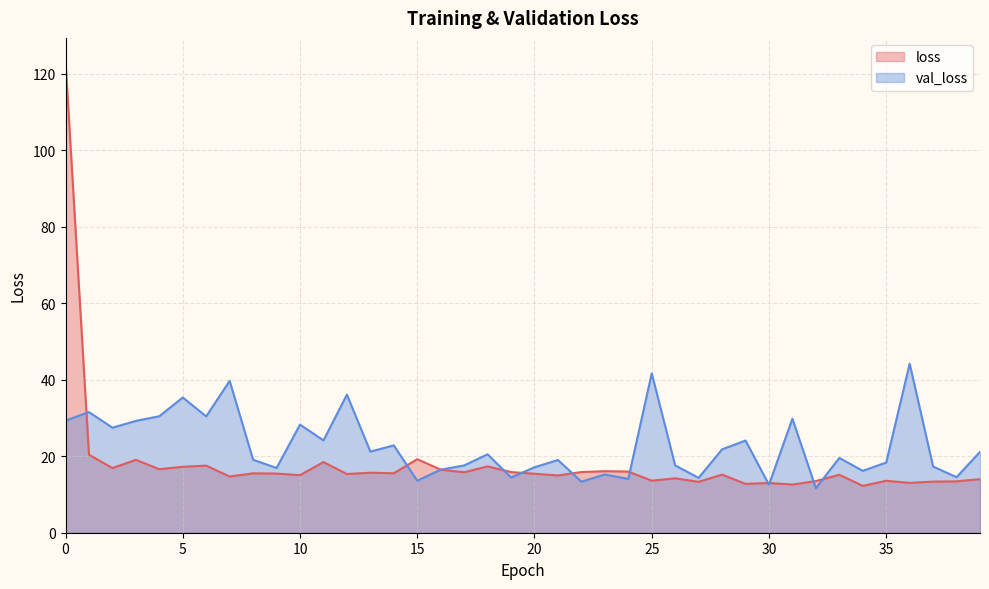

The value of loss at 11 is 18.5. True or false?

True